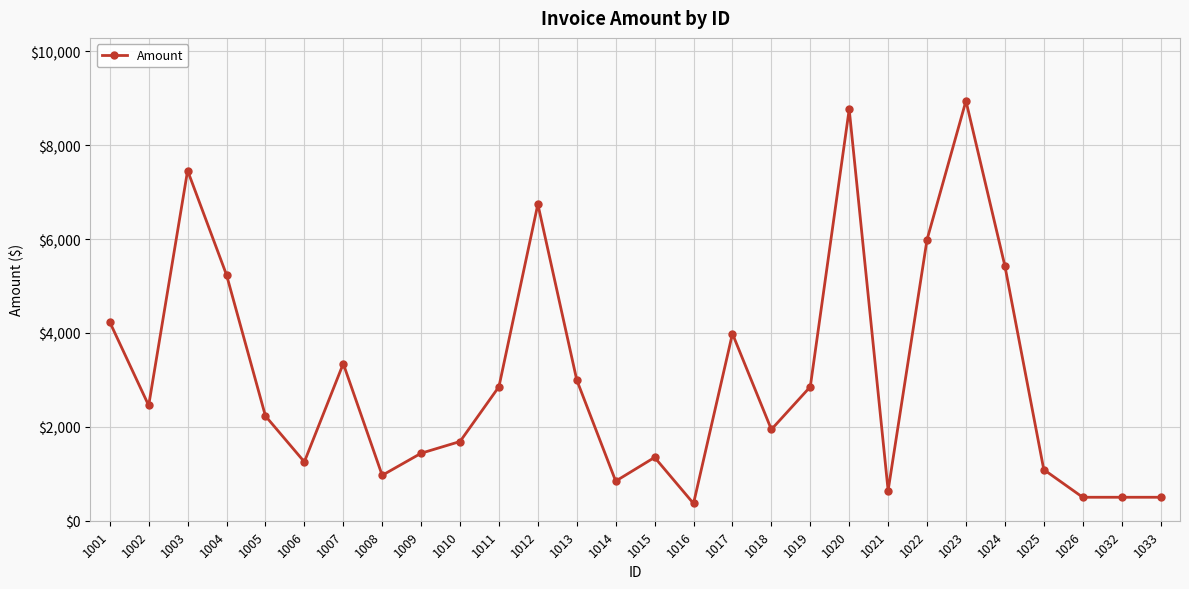

At which category does the chart reach its peak across all series?

1023